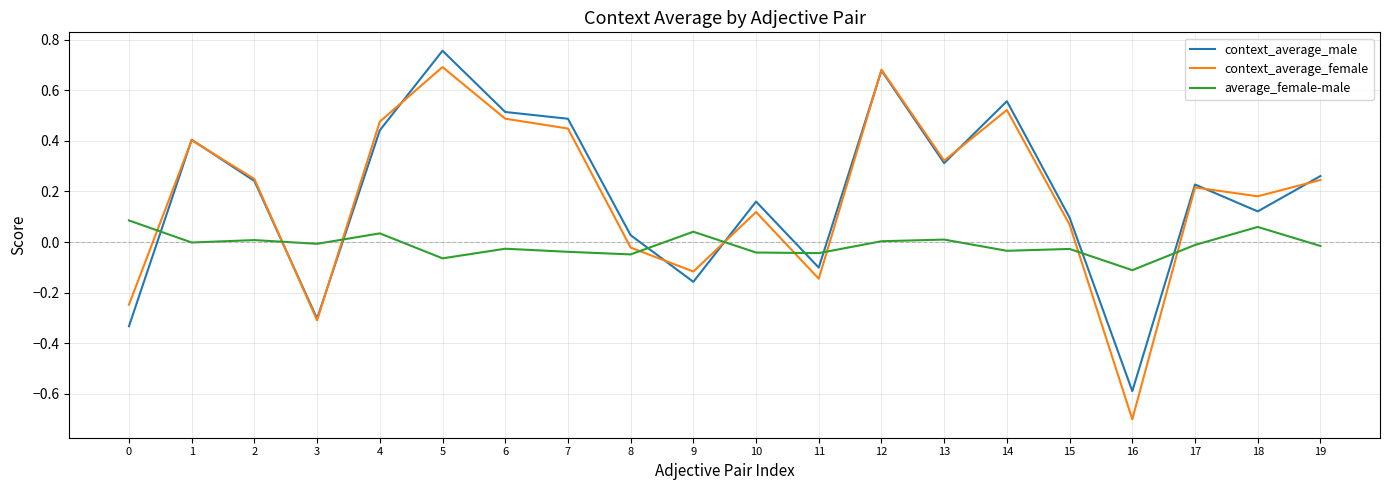

True or false: average_female-male and context_average_male intersect in this chart.

True